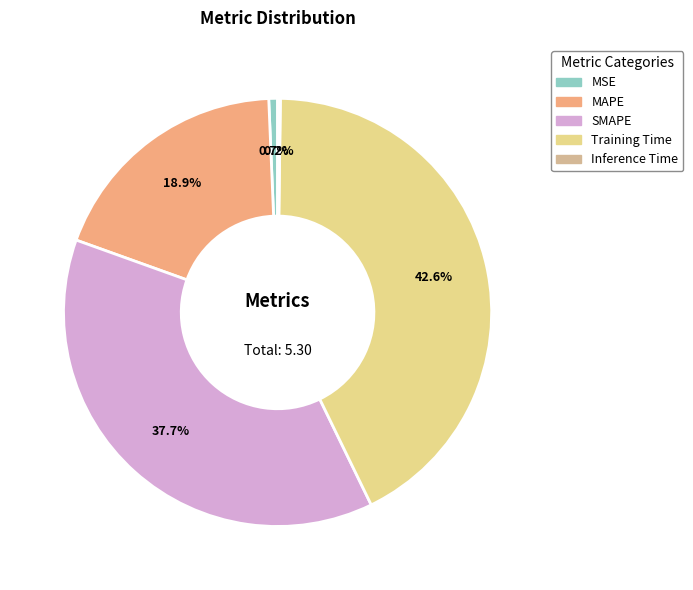

What is the total percentage of MAPE and Training Time?

61.4%